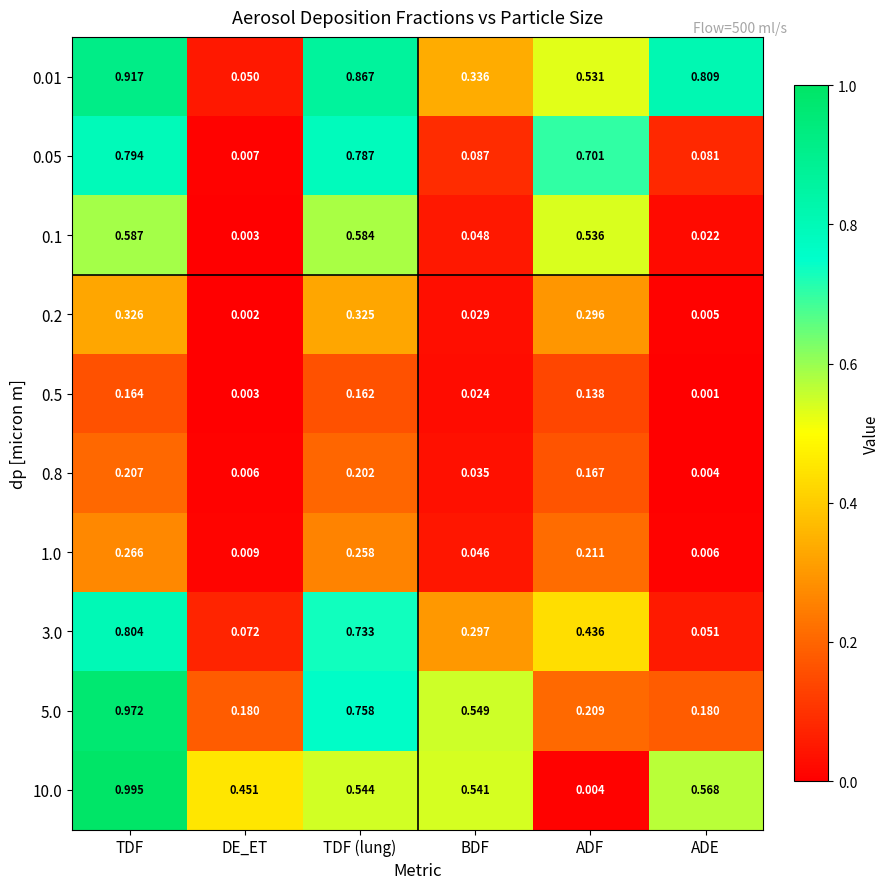

At which category is the sum across all series the highest?

TDF